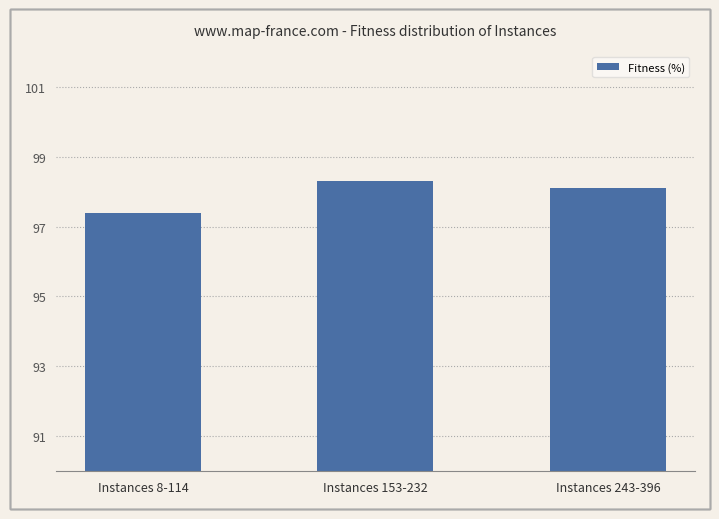

The value at Instances 243-396 is 98.1. True or false?

True